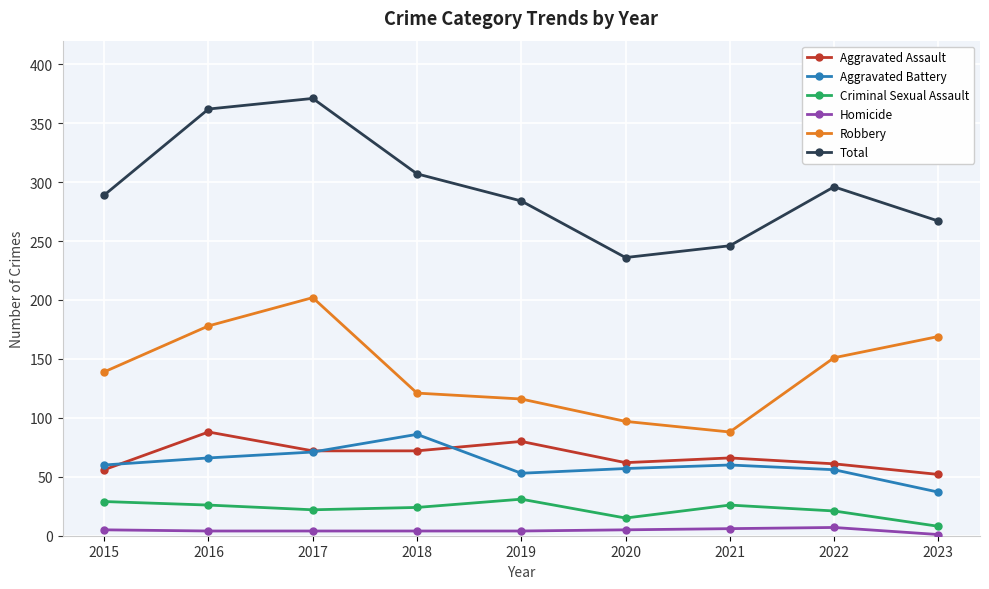

What is the approximate value of Robbery at 2022?

151